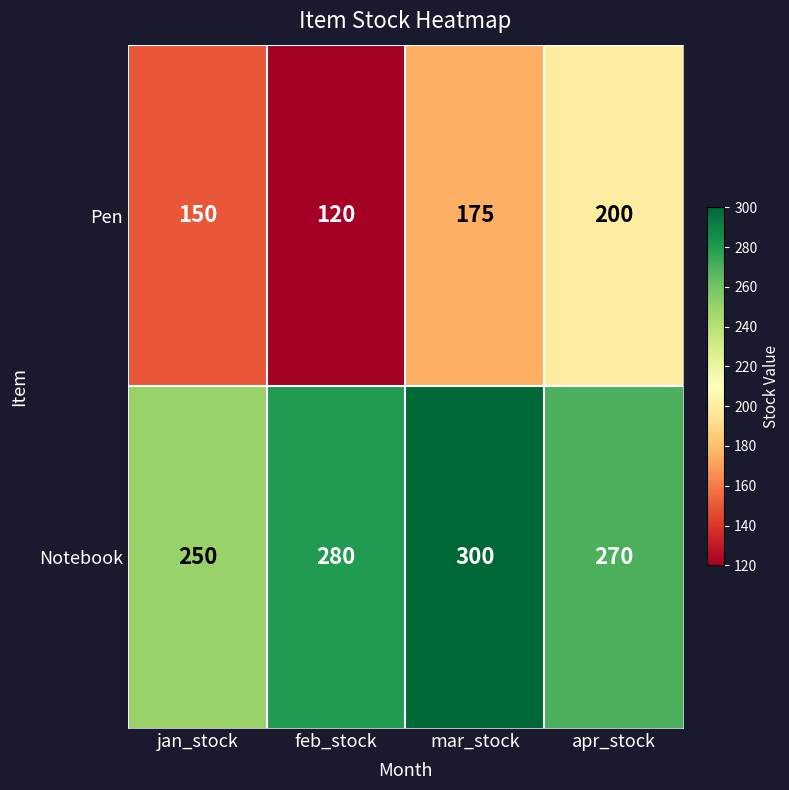

Which category has the highest value in the Pen series?

apr_stock